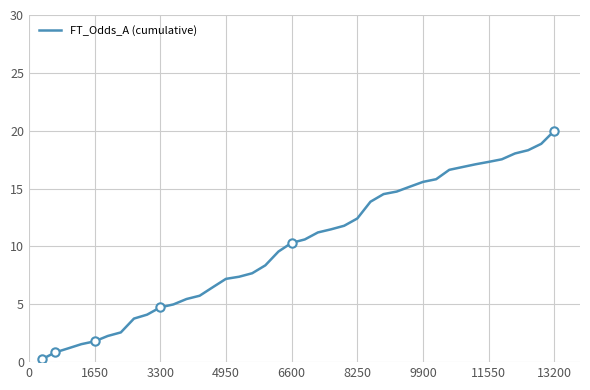

Is this an area chart (filled region under the line)?

No